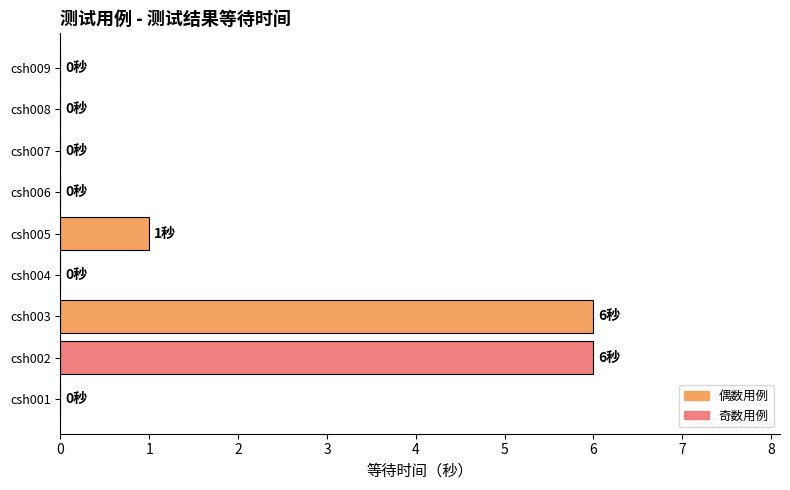

What is the sum of the values at csh009 and csh002?

6